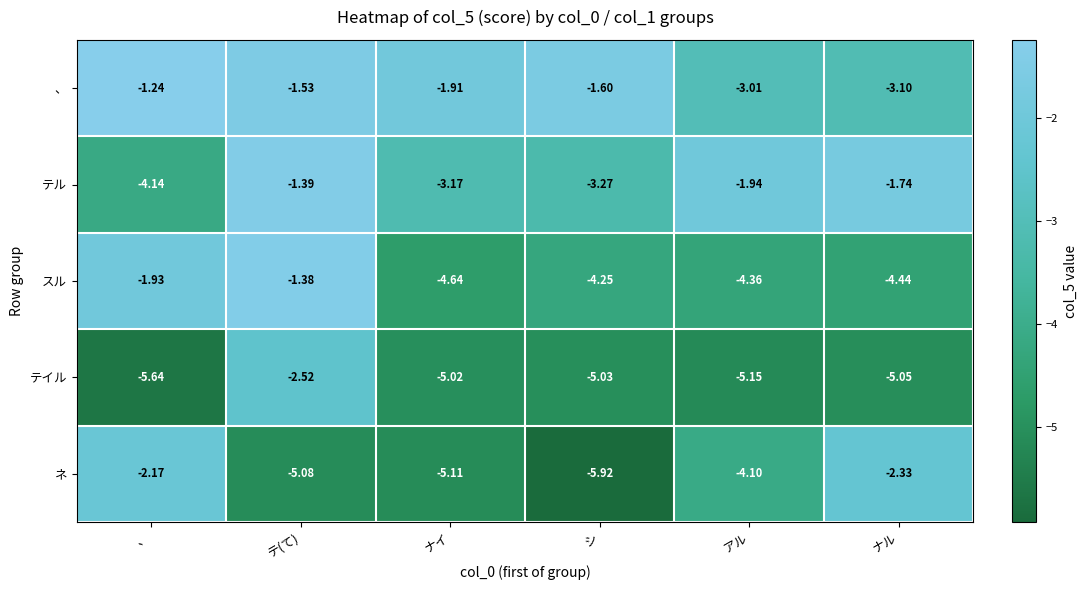

Which category has the highest value across all series?

、